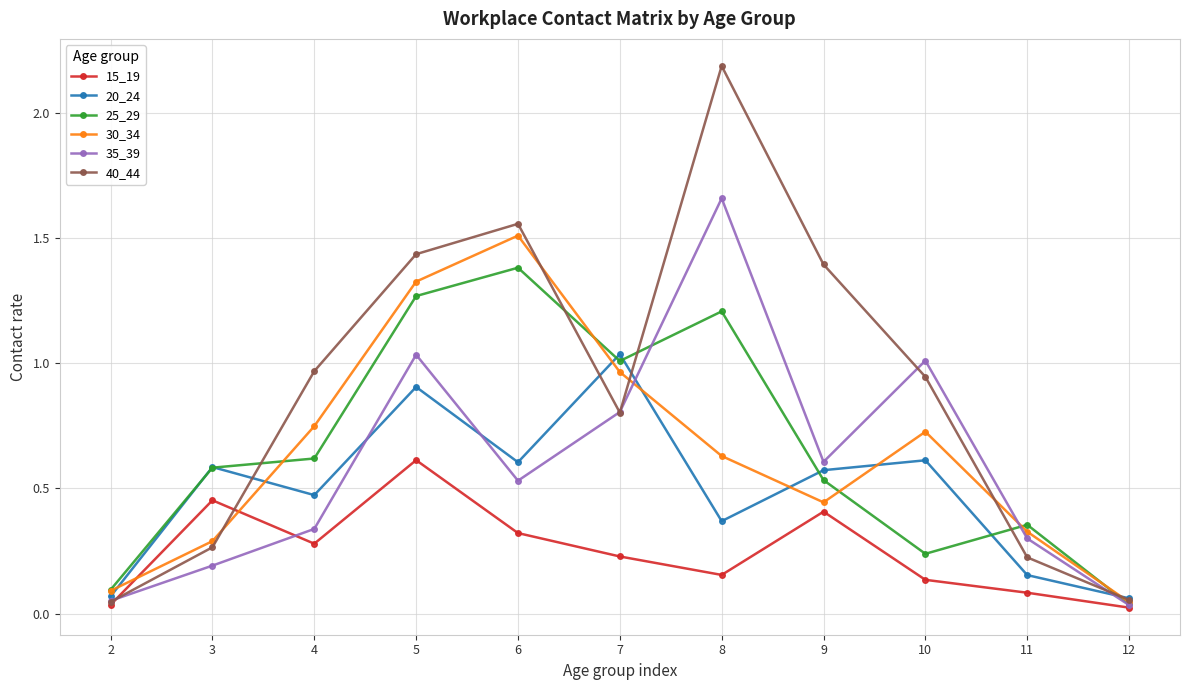

Which series changed the most between 5 and 7?

40_44